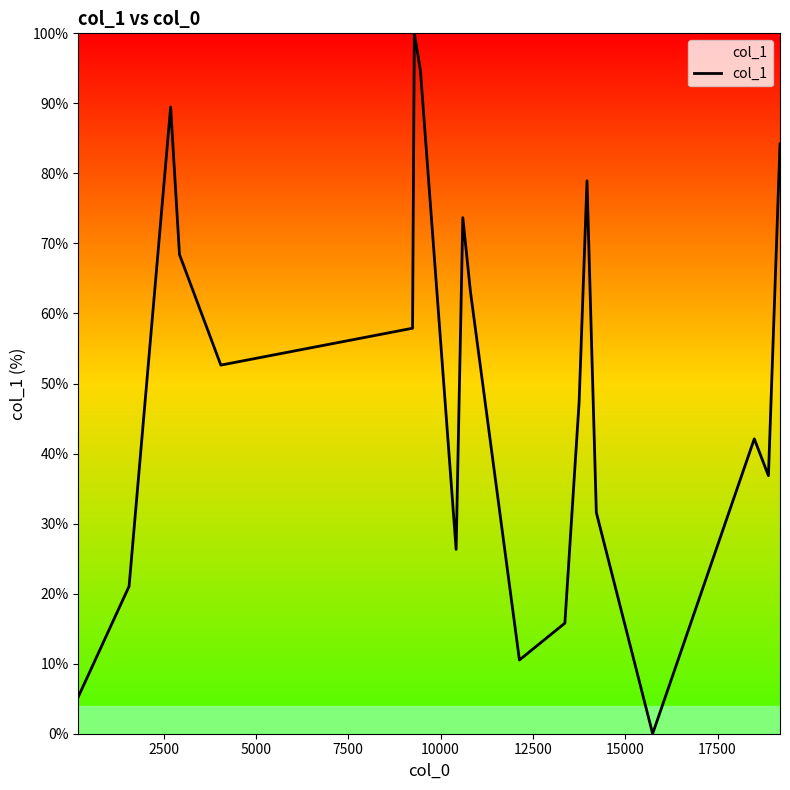

Count the number of data series in this chart.

1